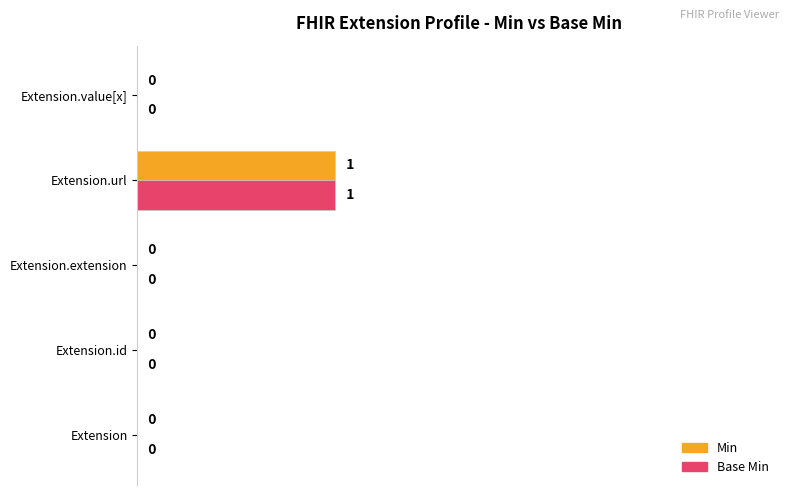

What is the maximum value shown in the chart?

0.4